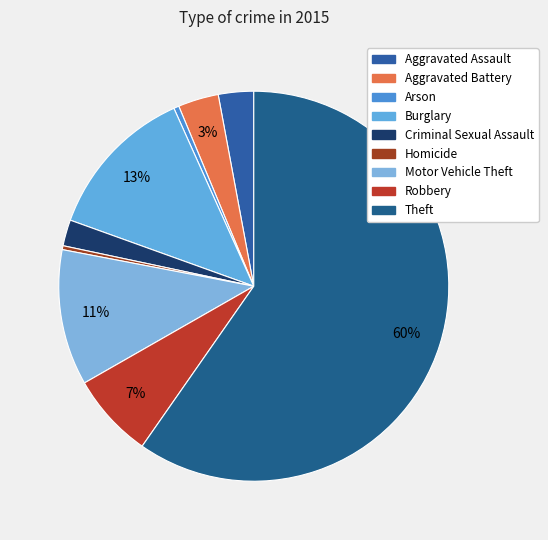

What is the largest slice in the pie chart?

Theft